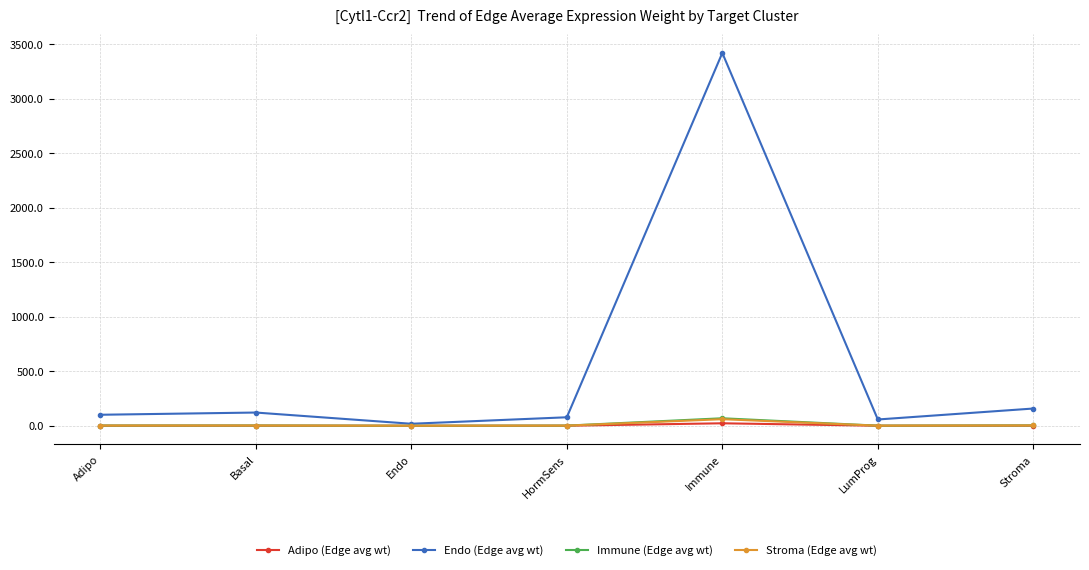

Count the number of categories in the chart.

7